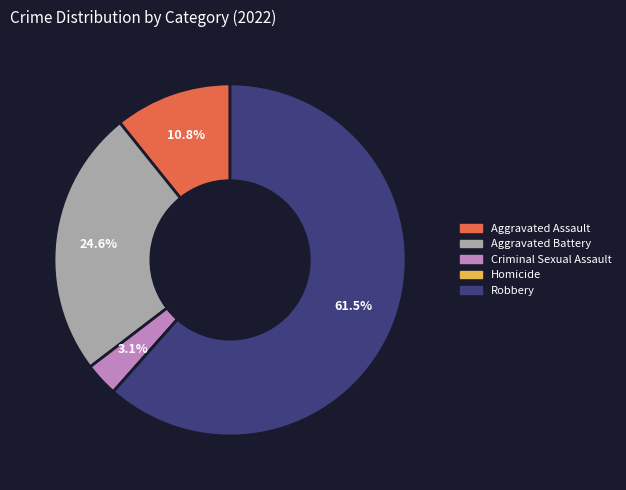

Is the sum of Criminal Sexual Assault and Aggravated Assault greater than half?

No